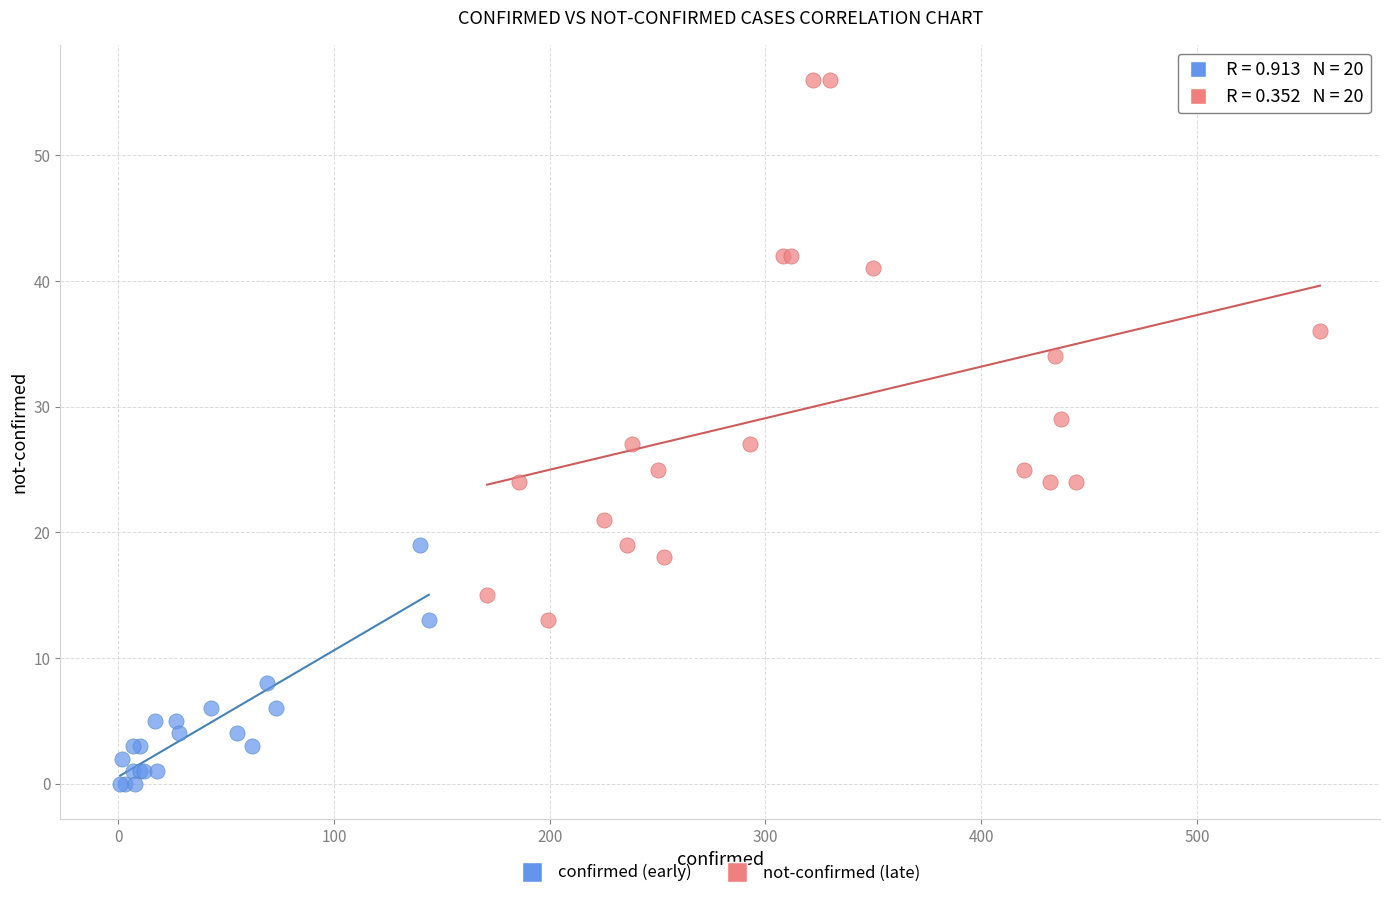

Which series contains the lowest Y value?

confirmed (early)